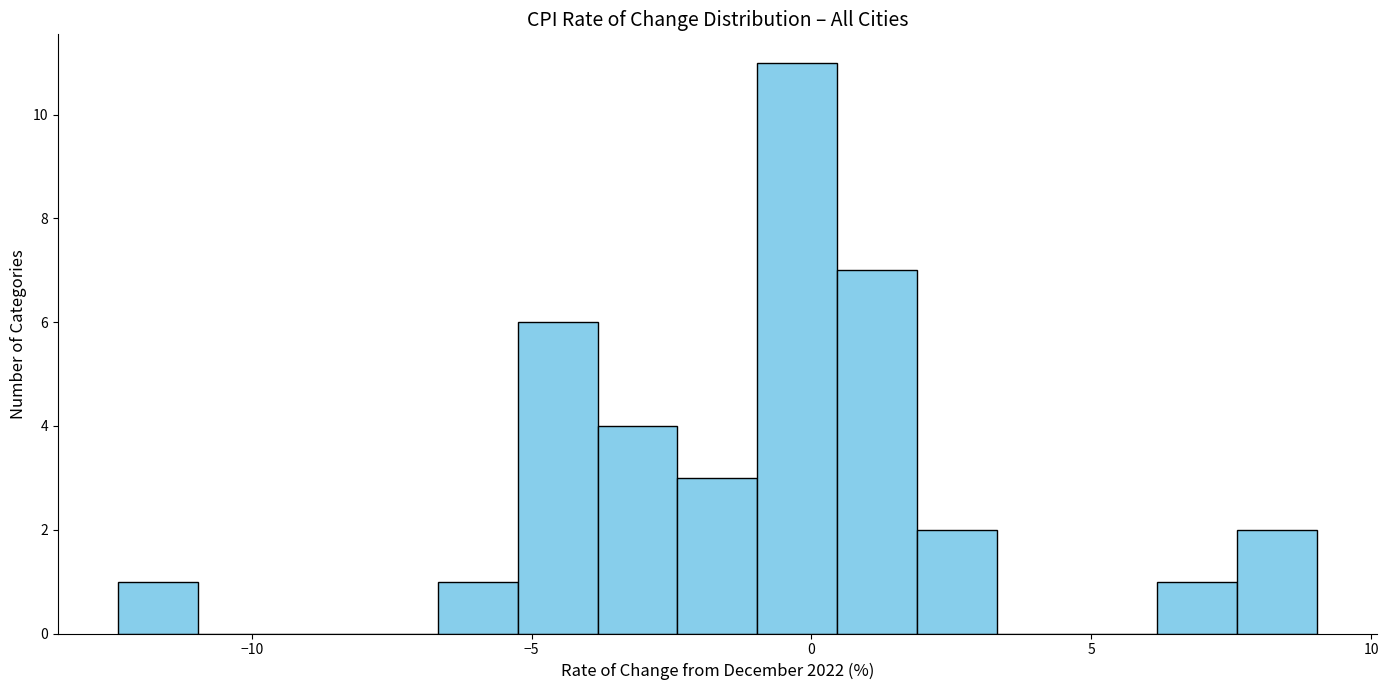

Read against the x-axis, roughly where is the centre of the tallest bar?

-0.5